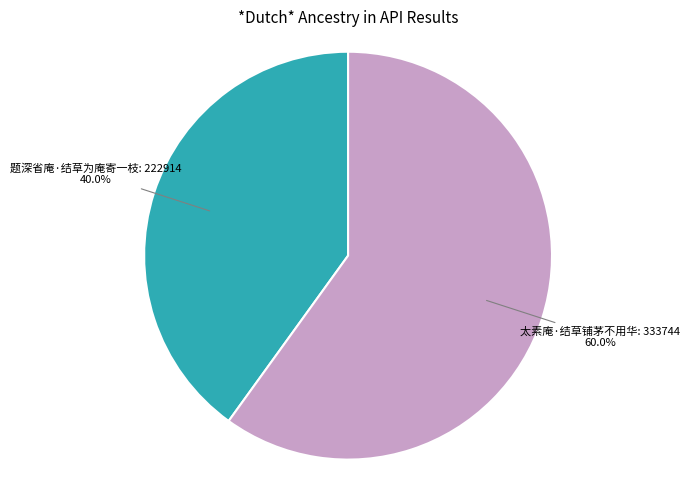

To the nearest percent, what is the average slice percentage?

50%